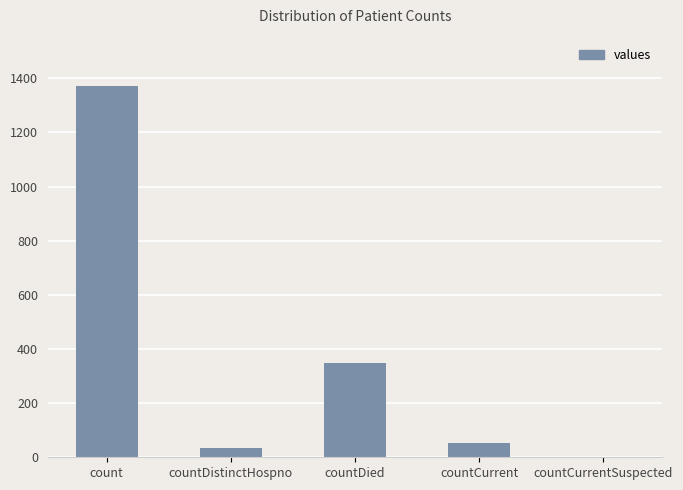

What is the average value?

361